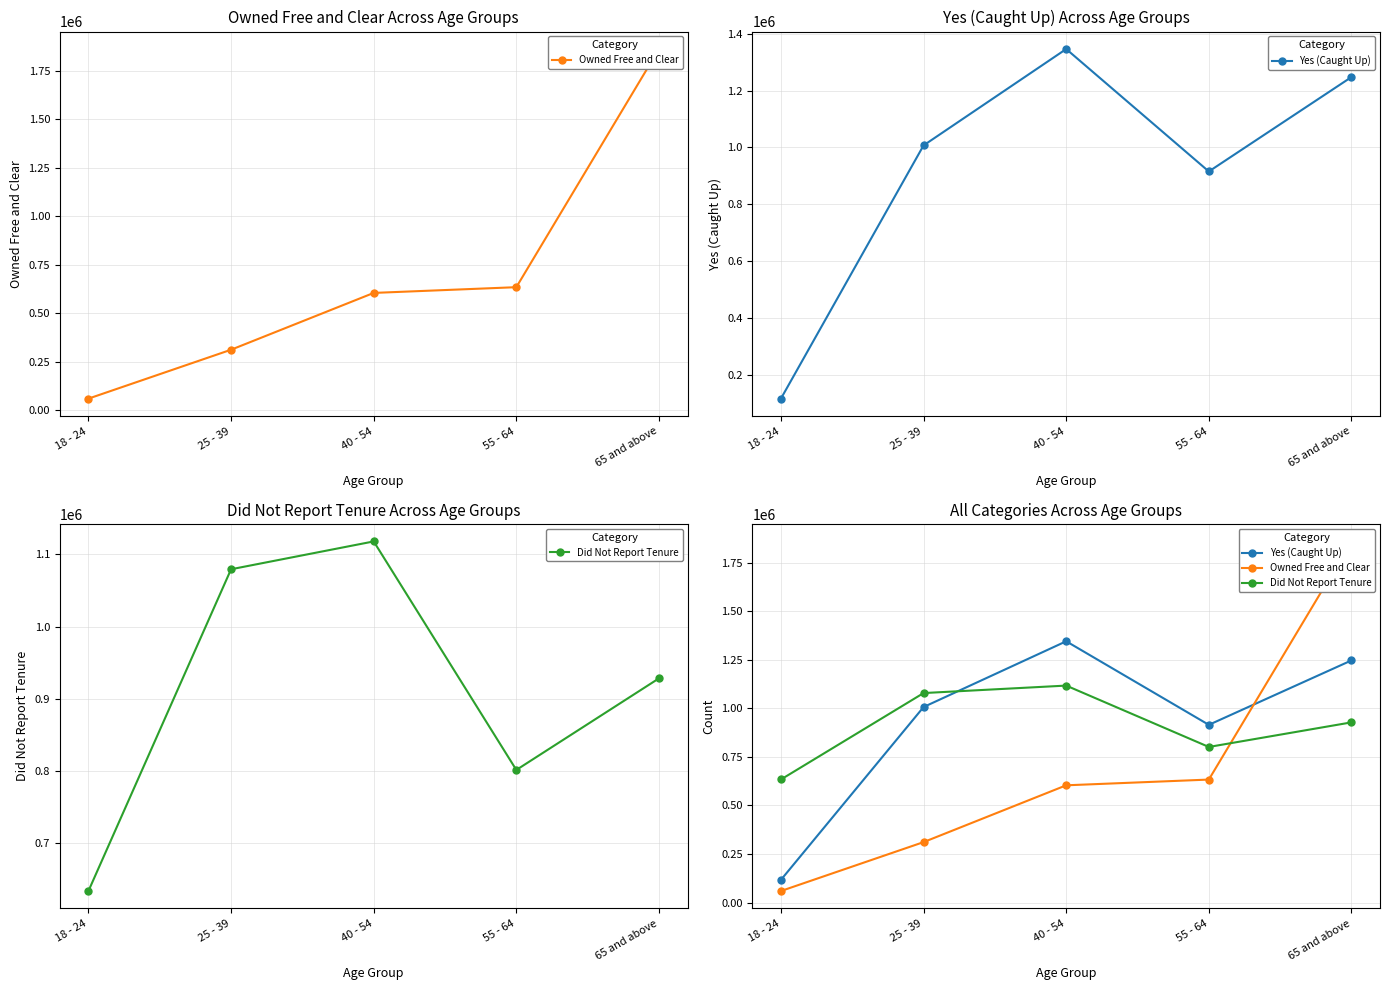

At which label is Did Not Report Tenure closest to 875873?

65 and above